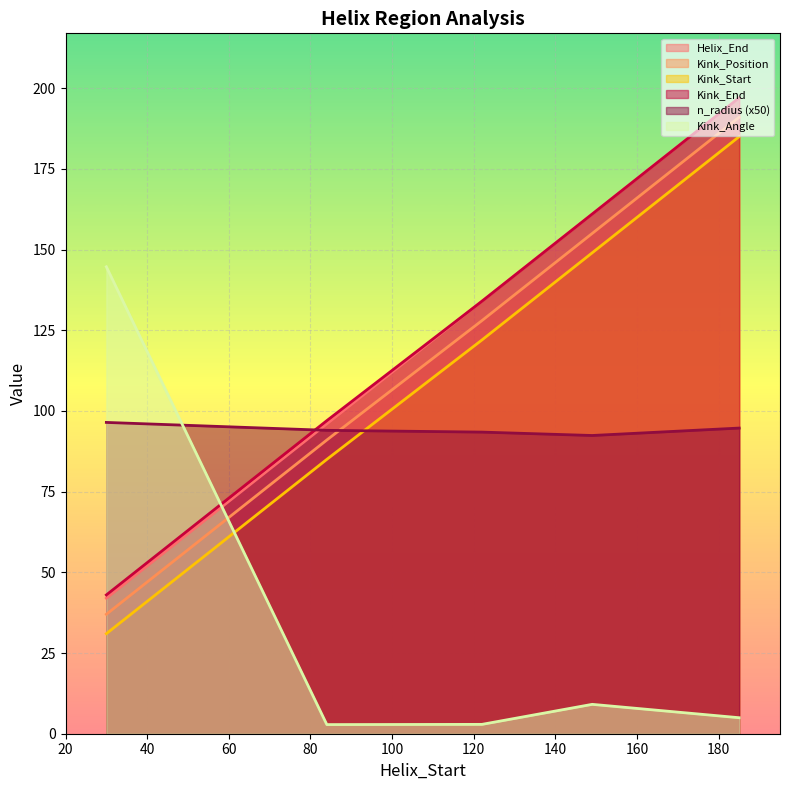

How many lines are shown in the chart?

6